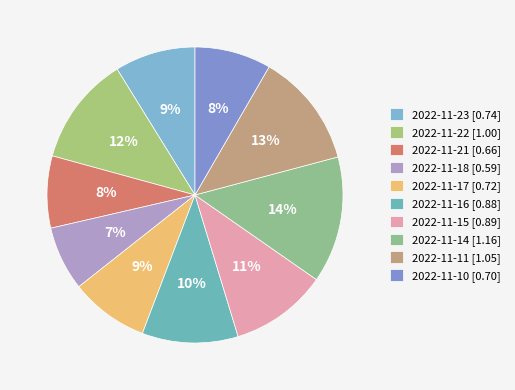

To the nearest percent, what is the difference between the largest and smallest slice percentages?

7%